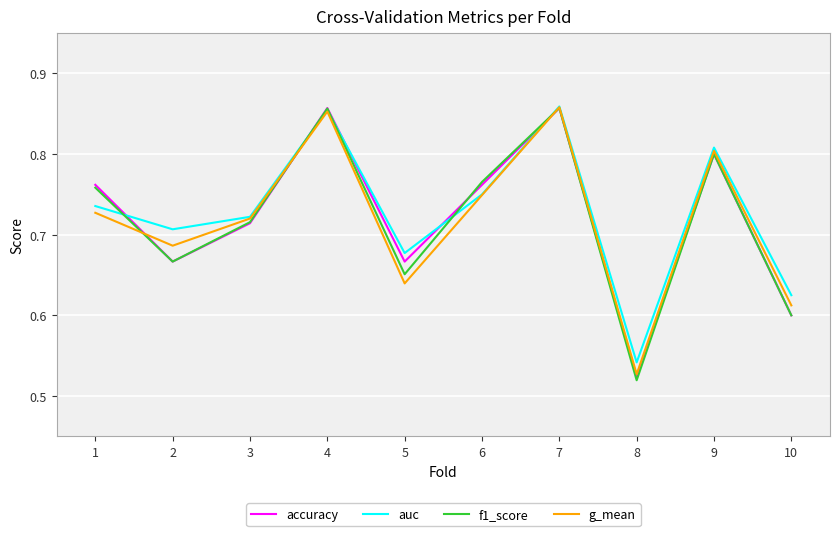

What are all the series names shown in the legend?

accuracy, auc, f1_score, g_mean